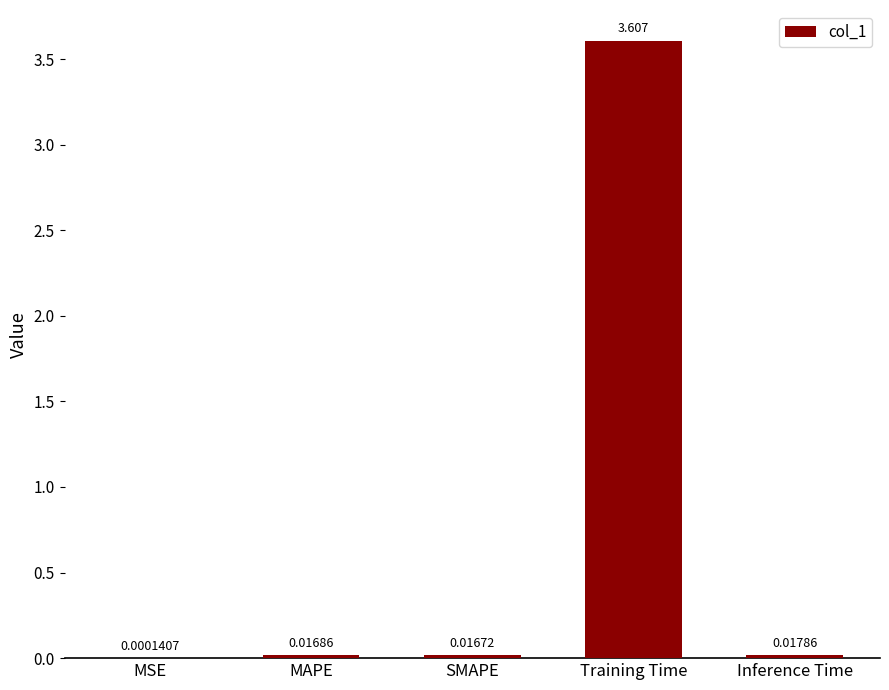

Which label corresponds to the largest value in the chart?

Training Time